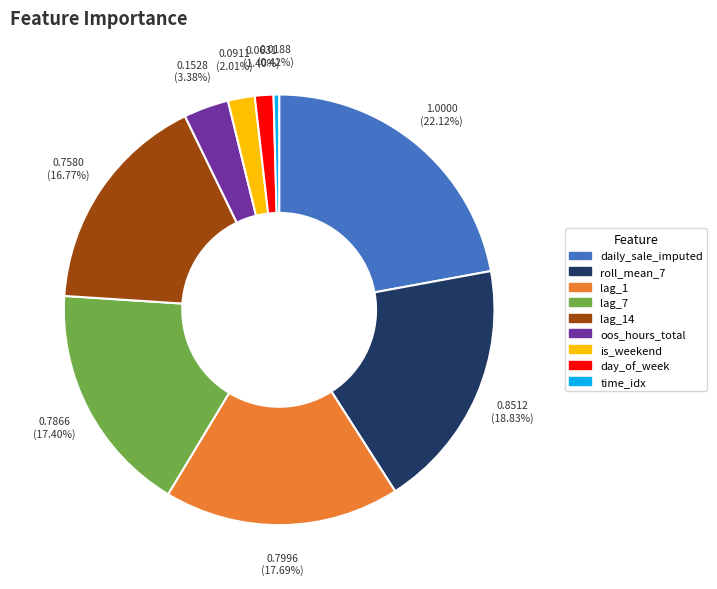

Count the number of slices in the pie.

9